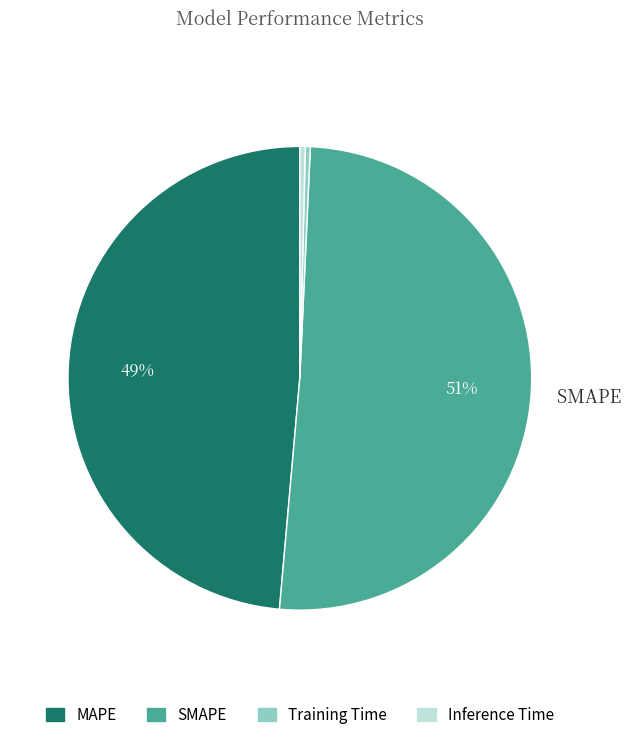

Is SMAPE the majority of the pie?

Yes